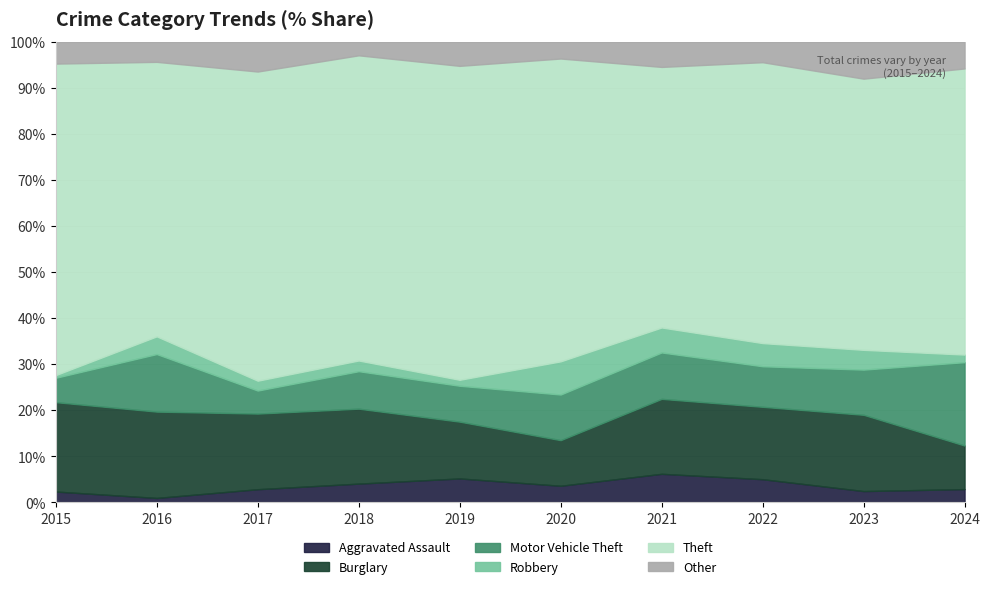

What is the highest value of the Aggravated Assault series?

6.2